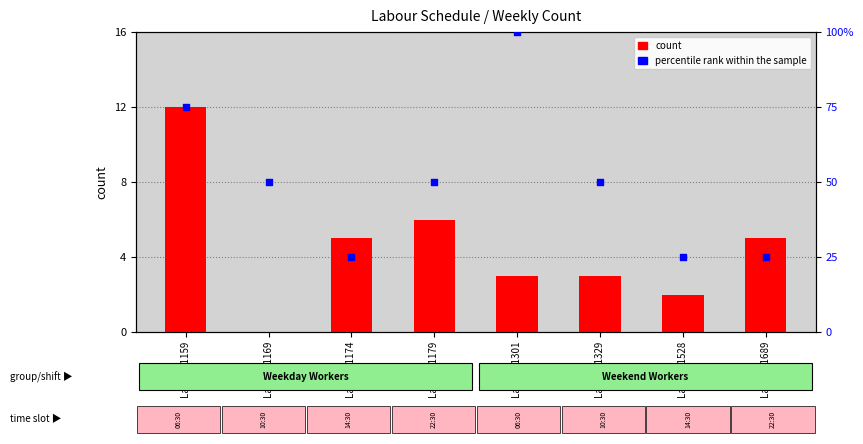

Which series reaches the minimum Y coordinate?

count